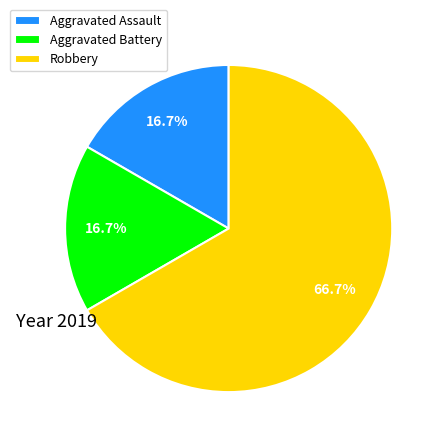

To the nearest percent, what portion does Robbery represent?

67%